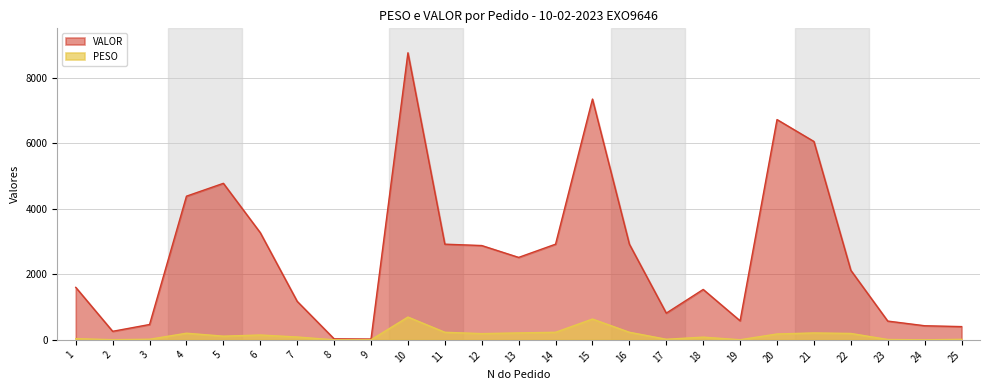

Reading right to left, extract all data points from this chart.

PESO: 16.6	1.9	11.5	195.9	210.9	180.0	3.7	83.4	18.7	231.8	635.0	231.8	211.7	190.8	231.8	695.5	2.1	2.1	87.4	148.4	113.0	202.9	18.8	6.0	36.8
VALOR: 404.7	431.0	573.3	2121.6	6049.8	6718.0	581.6	1537.7	815.5	2918.2	7343.3	2918.2	2515.0	2876.4	2918.2	8754.2	24.9	32.0	1174.4	3268.1	4773.8	4381.8	468.6	260.9	1601.5